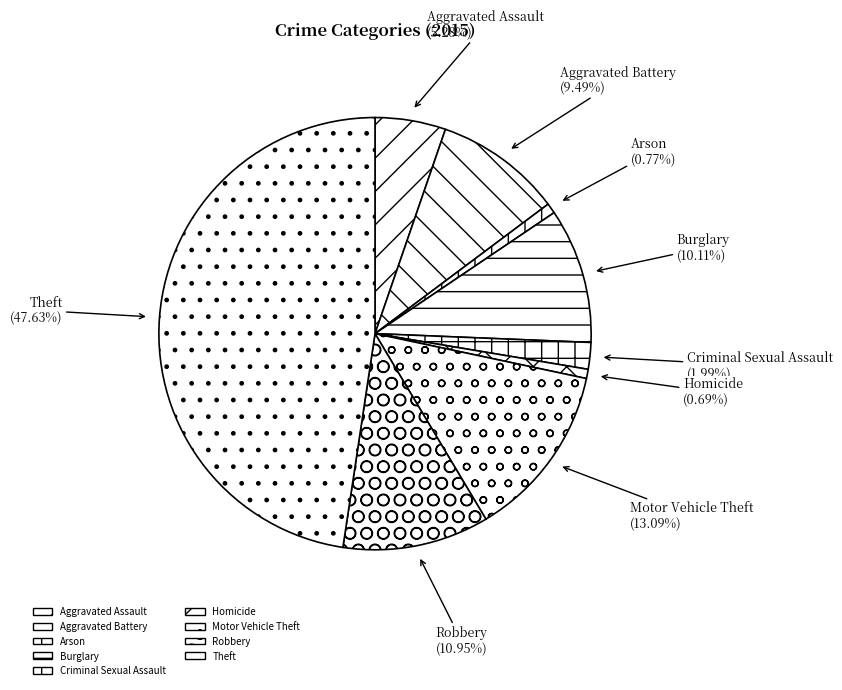

Combined, do Homicide and Criminal Sexual Assault account for over 50%?

No